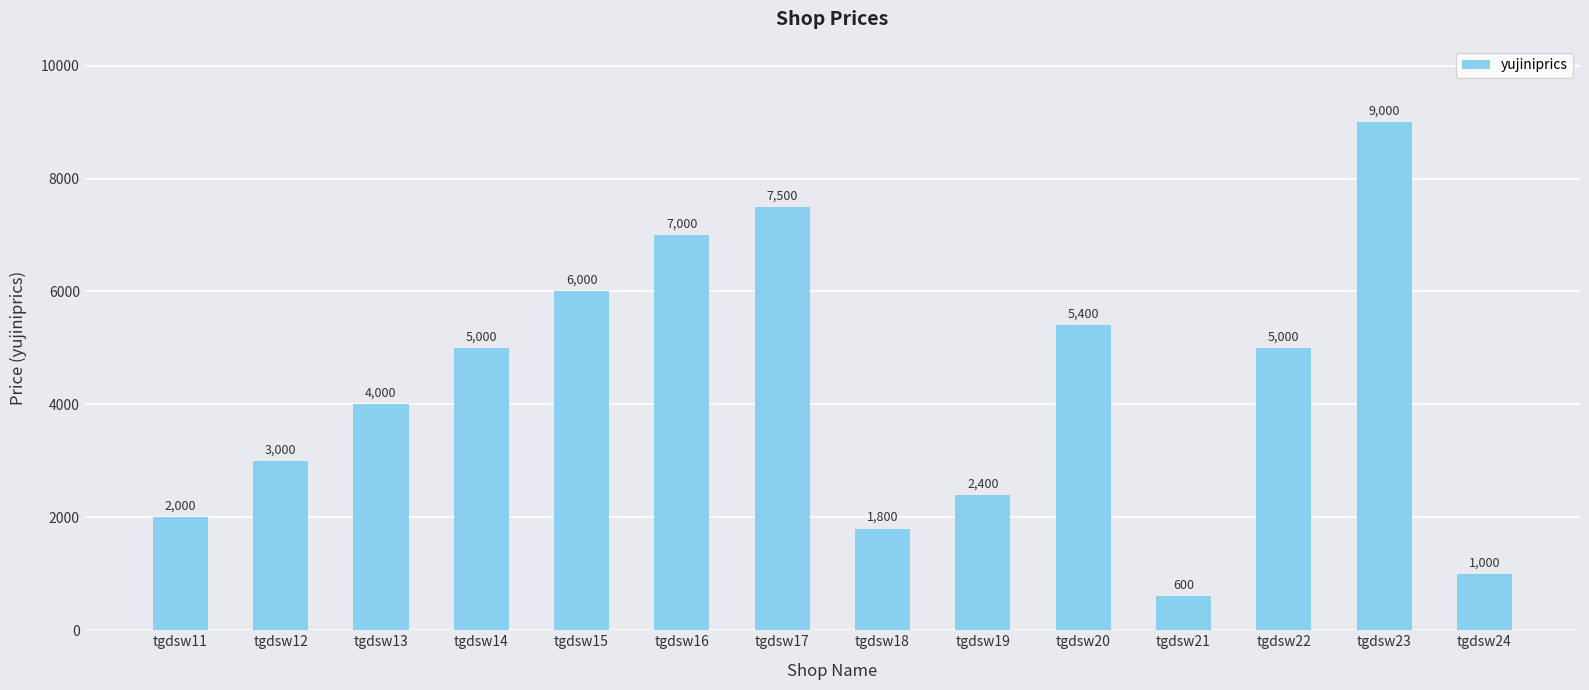

How many values are below 5000?

7